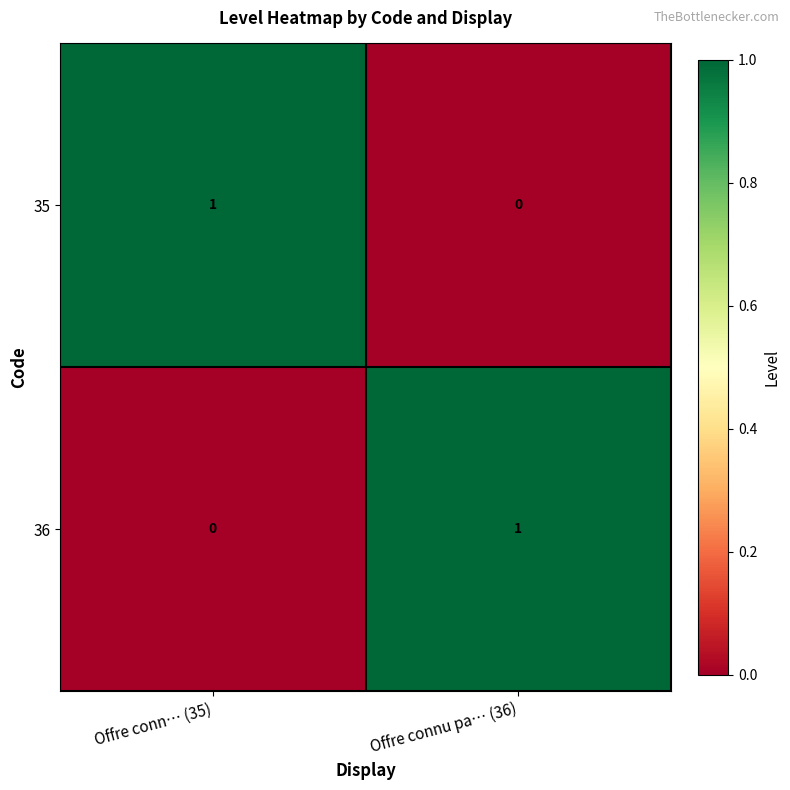

Reading right to left, extract all data points from this chart.

35: 0	1
36: 1	0